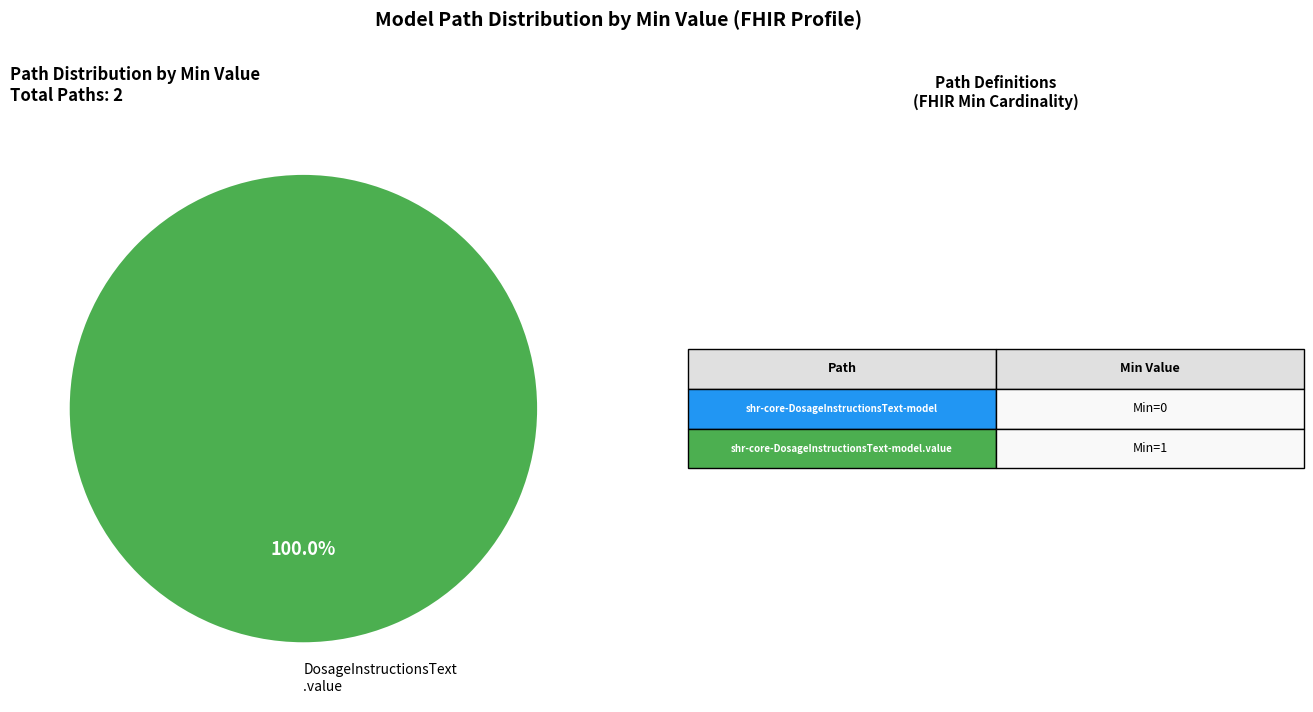

What is the majority slice?

DosageInstructionsText .value